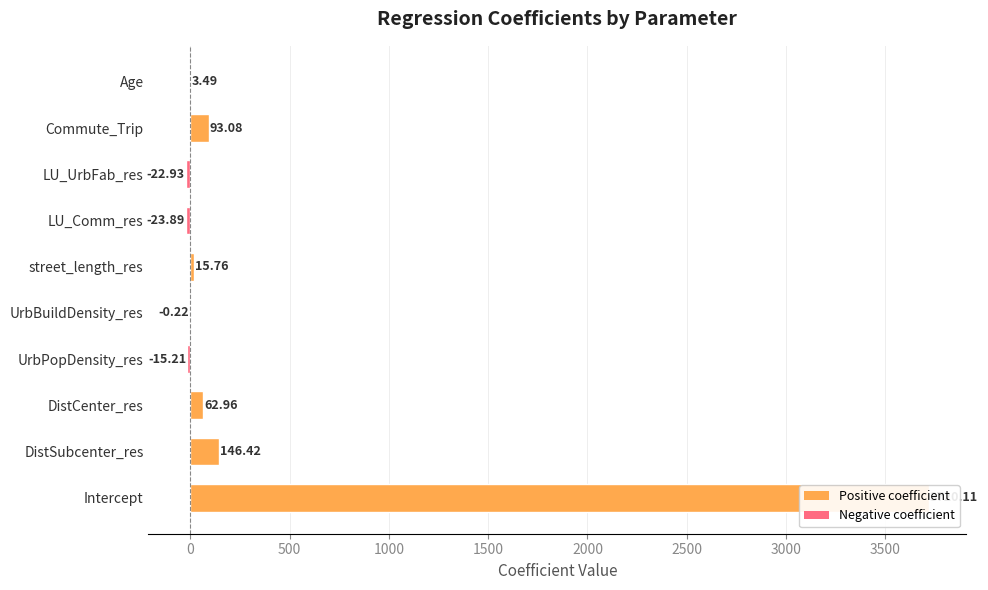

What is the sum of the values at UrbPopDensity_res and Commute_Trip?

77.9